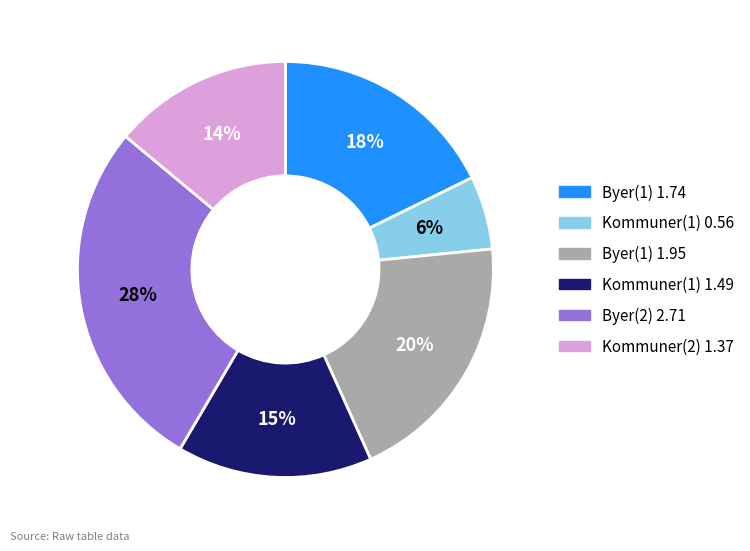

Is there a majority slice in this chart?

No